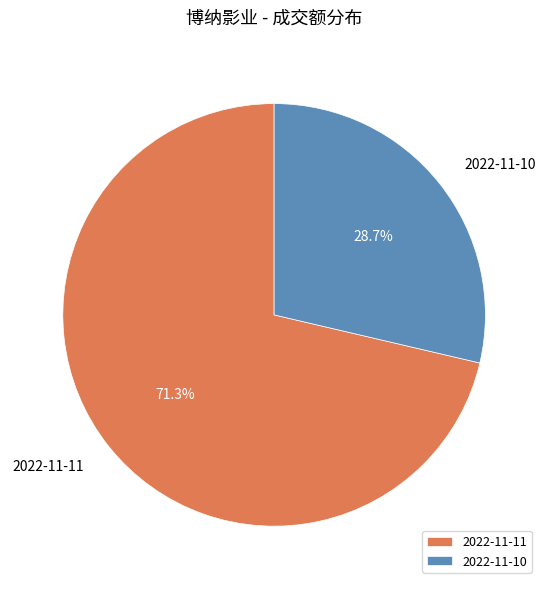

What portion of the pie excludes 2022-11-10?

71.3%